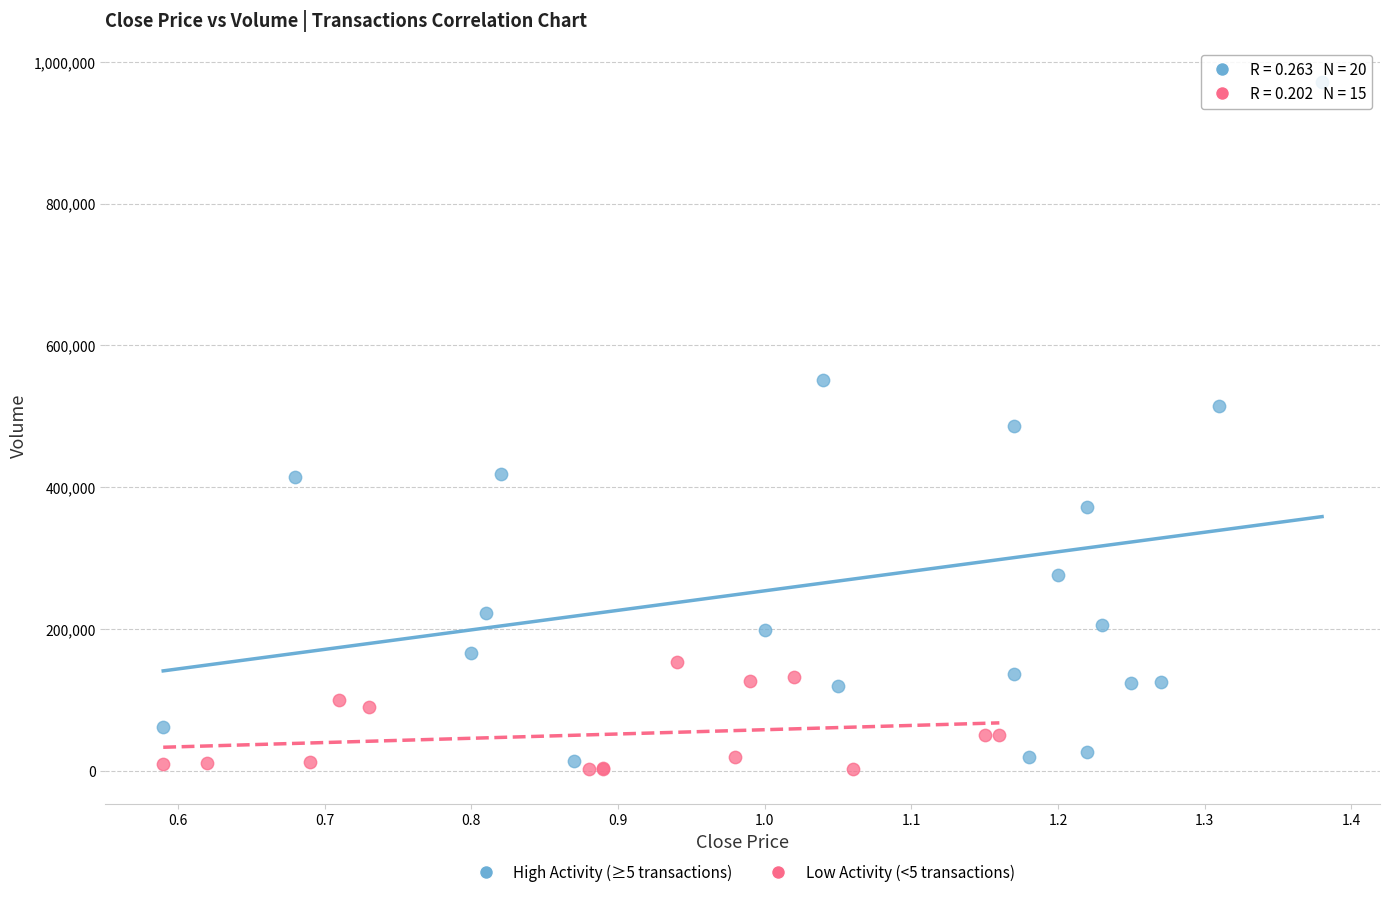

Which series contains the lowest Y value?

Low Activity (<5 transactions)